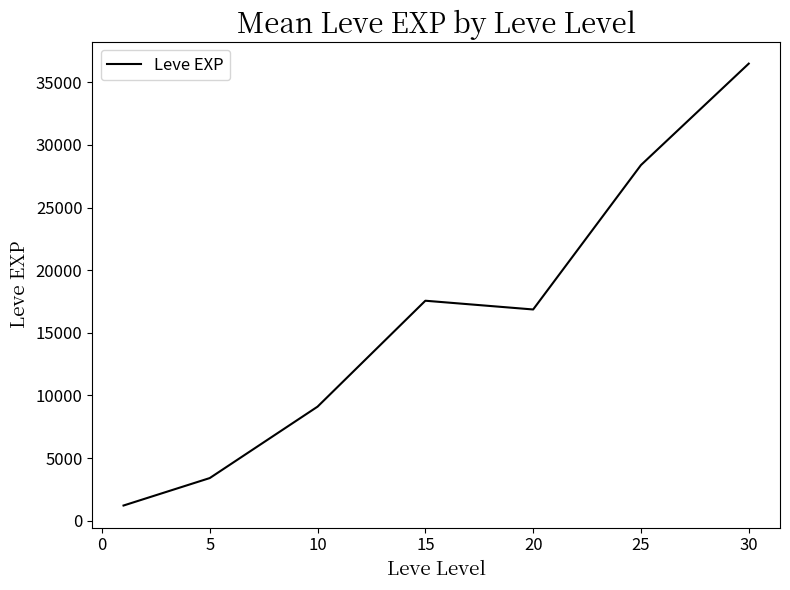

What is the difference between the maximum and minimum values?

35279.2